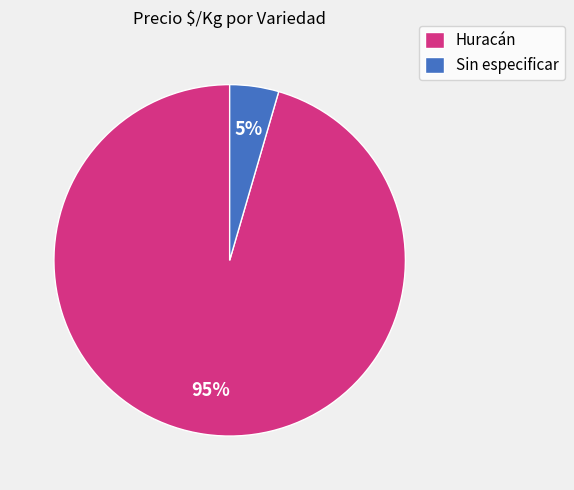

How many slices are in this pie chart?

2